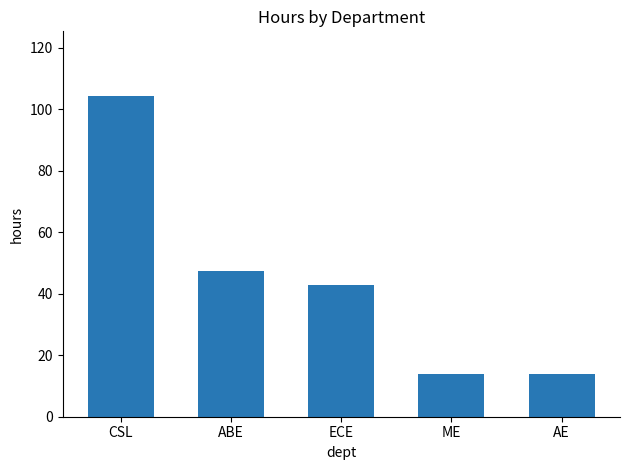

What is the ratio of the value at ECE to the value at ME?

3.1